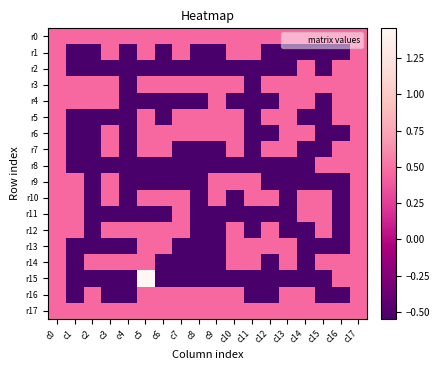

Reading left to right, transcribe all the data shown in this chart.

r0: c0=0.5	c1=0.5	c2=0.5	c3=0.5	c4=0.5	c5=0.5	c6=0.5	c7=0.5	c8=0.5	c9=0.5	c10=0.5	c11=0.5	c12=0.5	c13=0.5	c14=0.5	c15=0.5	c16=0.5	c17=0.5
r1: c0=0.5	c1=-0.5	c2=-0.5	c3=0.5	c4=-0.5	c5=0.5	c6=-0.5	c7=0.5	c8=-0.5	c9=-0.5	c10=0.5	c11=0.5	c12=-0.5	c13=-0.5	c14=-0.5	c15=-0.5	c16=-0.5	c17=0.5
r2: c0=0.5	c1=-0.5	c2=-0.5	c3=-0.5	c4=-0.5	c5=-0.5	c6=-0.5	c7=-0.5	c8=-0.5	c9=-0.5	c10=-0.5	c11=-0.5	c12=-0.5	c13=-0.5	c14=0.5	c15=-0.5	c16=0.5	c17=0.5
r3: c0=0.5	c1=0.5	c2=0.5	c3=0.5	c4=-0.5	c5=0.5	c6=0.5	c7=0.5	c8=0.5	c9=0.5	c10=0.5	c11=-0.5	c12=0.5	c13=0.5	c14=0.5	c15=0.5	c16=0.5	c17=0.5
r4: c0=0.5	c1=0.5	c2=0.5	c3=0.5	c4=-0.5	c5=-0.5	c6=-0.5	c7=-0.5	c8=-0.5	c9=0.5	c10=-0.5	c11=-0.5	c12=-0.5	c13=0.5	c14=0.5	c15=-0.5	c16=0.5	c17=0.5
r5: c0=0.5	c1=-0.5	c2=-0.5	c3=-0.5	c4=-0.5	c5=0.5	c6=-0.5	c7=0.5	c8=0.5	c9=0.5	c10=0.5	c11=-0.5	c12=0.5	c13=0.5	c14=-0.5	c15=-0.5	c16=0.5	c17=0.5
r6: c0=0.5	c1=-0.5	c2=-0.5	c3=0.5	c4=-0.5	c5=0.5	c6=0.5	c7=0.5	c8=0.5	c9=0.5	c10=0.5	c11=-0.5	c12=-0.5	c13=0.5	c14=0.5	c15=-0.5	c16=-0.5	c17=0.5
r7: c0=0.5	c1=-0.5	c2=-0.5	c3=0.5	c4=-0.5	c5=0.5	c6=0.5	c7=-0.5	c8=-0.5	c9=-0.5	c10=0.5	c11=-0.5	c12=0.5	c13=0.5	c14=-0.5	c15=-0.5	c16=0.5	c17=0.5
r8: c0=0.5	c1=-0.5	c2=-0.5	c3=-0.5	c4=-0.5	c5=-0.5	c6=-0.5	c7=-0.5	c8=-0.5	c9=-0.5	c10=-0.5	c11=-0.5	c12=-0.5	c13=-0.5	c14=-0.5	c15=0.5	c16=0.5	c17=0.5
r9: c0=0.5	c1=0.5	c2=-0.5	c3=0.5	c4=-0.5	c5=-0.5	c6=-0.5	c7=-0.5	c8=-0.5	c9=0.5	c10=0.5	c11=0.5	c12=-0.5	c13=-0.5	c14=-0.5	c15=-0.5	c16=-0.5	c17=0.5
r10: c0=0.5	c1=0.5	c2=-0.5	c3=0.5	c4=-0.5	c5=0.5	c6=0.5	c7=0.5	c8=-0.5	c9=0.5	c10=-0.5	c11=0.5	c12=0.5	c13=-0.5	c14=0.5	c15=0.5	c16=-0.5	c17=0.5
r11: c0=0.5	c1=0.5	c2=-0.5	c3=-0.5	c4=-0.5	c5=-0.5	c6=-0.5	c7=0.5	c8=-0.5	c9=-0.5	c10=-0.5	c11=-0.5	c12=-0.5	c13=-0.5	c14=0.5	c15=0.5	c16=-0.5	c17=0.5
r12: c0=0.5	c1=0.5	c2=-0.5	c3=0.5	c4=0.5	c5=0.5	c6=0.5	c7=0.5	c8=-0.5	c9=-0.5	c10=0.5	c11=-0.5	c12=0.5	c13=-0.5	c14=-0.5	c15=0.5	c16=-0.5	c17=0.5
r13: c0=0.5	c1=-0.5	c2=-0.5	c3=-0.5	c4=-0.5	c5=0.5	c6=0.5	c7=-0.5	c8=-0.5	c9=-0.5	c10=0.5	c11=0.5	c12=0.5	c13=0.5	c14=-0.5	c15=-0.5	c16=-0.5	c17=0.5
r14: c0=0.5	c1=-0.5	c2=0.5	c3=0.5	c4=0.5	c5=0.5	c6=-0.5	c7=-0.5	c8=-0.5	c9=-0.5	c10=0.5	c11=0.5	c12=-0.5	c13=0.5	c14=-0.5	c15=0.5	c16=0.5	c17=0.5
r15: c0=0.5	c1=-0.5	c2=-0.5	c3=-0.5	c4=-0.5	c5=1.5	c6=-0.5	c7=-0.5	c8=-0.5	c9=-0.5	c10=-0.5	c11=-0.5	c12=-0.5	c13=-0.5	c14=-0.5	c15=-0.5	c16=0.5	c17=0.5
r16: c0=0.5	c1=-0.5	c2=0.5	c3=-0.5	c4=-0.5	c5=0.5	c6=0.5	c7=0.5	c8=0.5	c9=0.5	c10=0.5	c11=-0.5	c12=-0.5	c13=0.5	c14=0.5	c15=-0.5	c16=-0.5	c17=0.5
r17: c0=0.5	c1=0.5	c2=0.5	c3=0.5	c4=0.5	c5=0.5	c6=0.5	c7=0.5	c8=0.5	c9=0.5	c10=0.5	c11=0.5	c12=0.5	c13=0.5	c14=0.5	c15=0.5	c16=0.5	c17=0.5